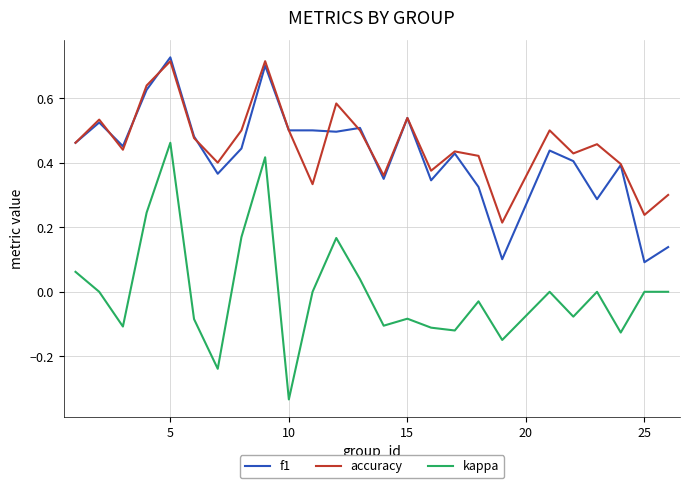

Which series has the widest spread of values?

kappa